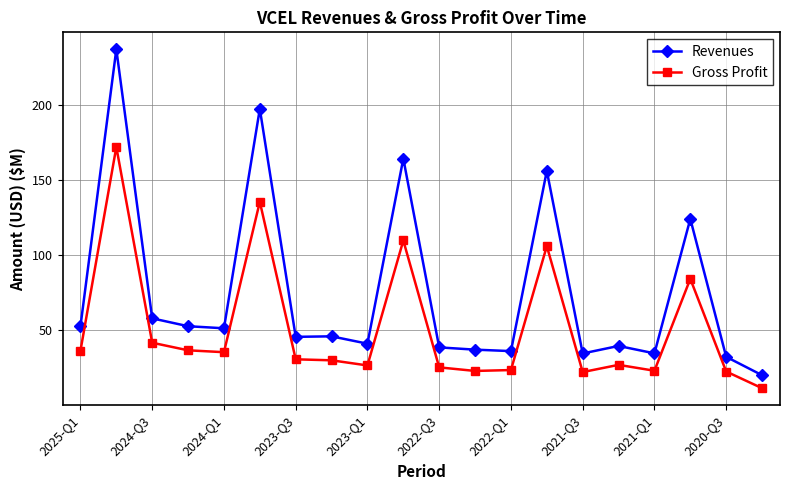

List the series in order of their peak value, lowest first.

Gross Profit, Revenues